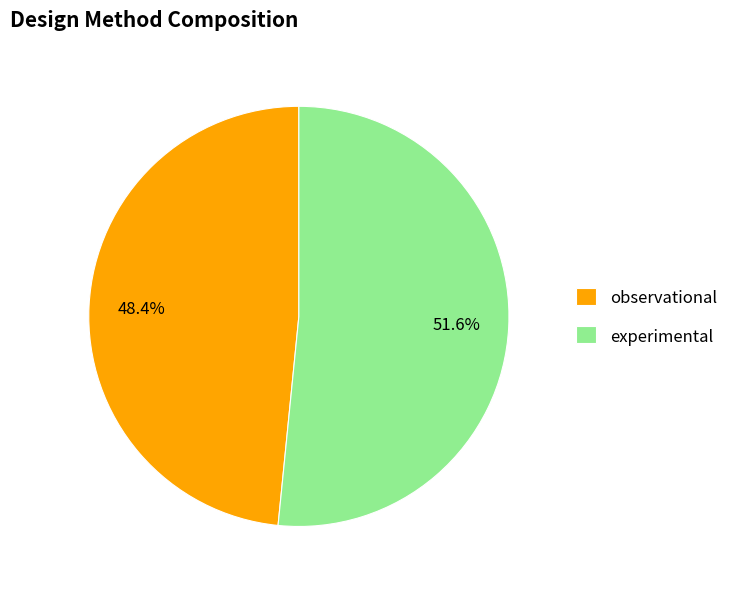

How many segments does this pie chart have?

2